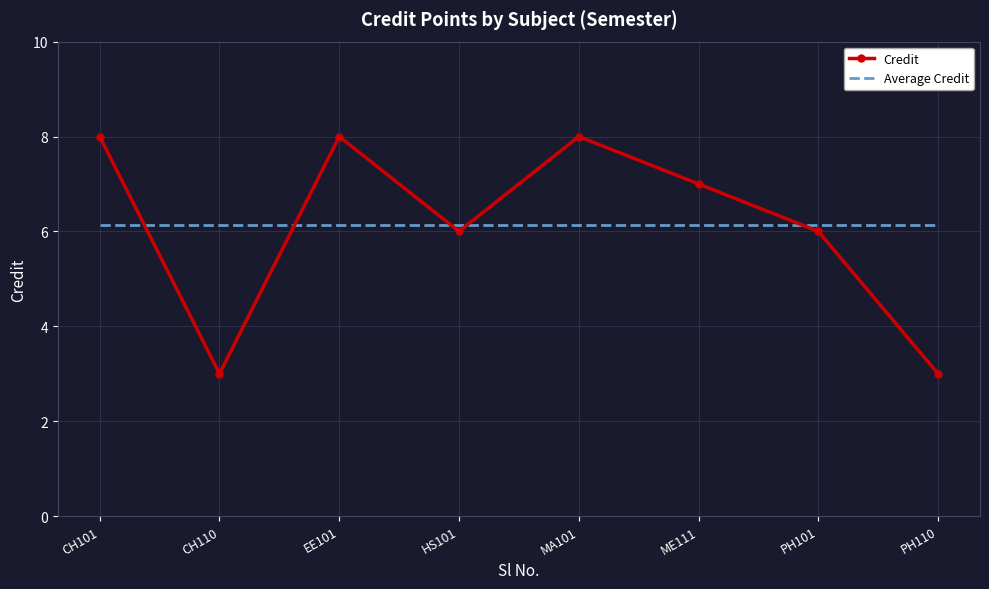

Reading left to right, extract all data points from this chart.

Credit: CH101=8.0	CH110=3.0	EE101=8.0	HS101=6.0	MA101=8.0	ME111=7.0	PH101=6.0	PH110=3.0
Average Credit: CH101=6.1	CH110=6.1	EE101=6.1	HS101=6.1	MA101=6.1	ME111=6.1	PH101=6.1	PH110=6.1